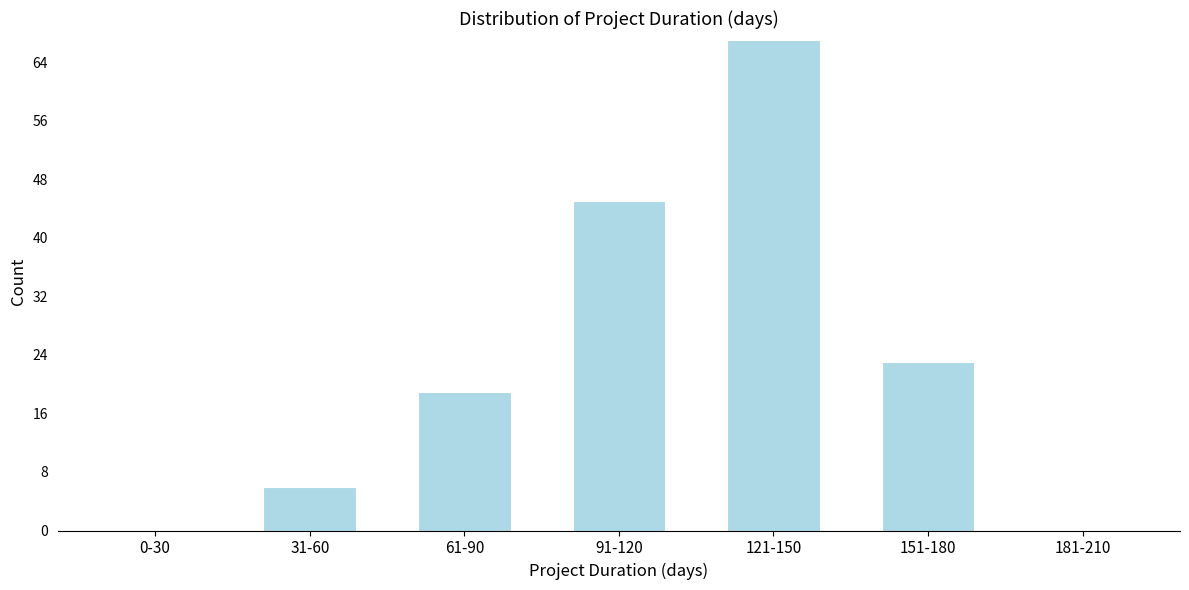

Reading left to right, extract all data points from this chart.

0-30=0	31-60=6	61-90=19	91-120=45	121-150=67	151-180=23	181-210=0